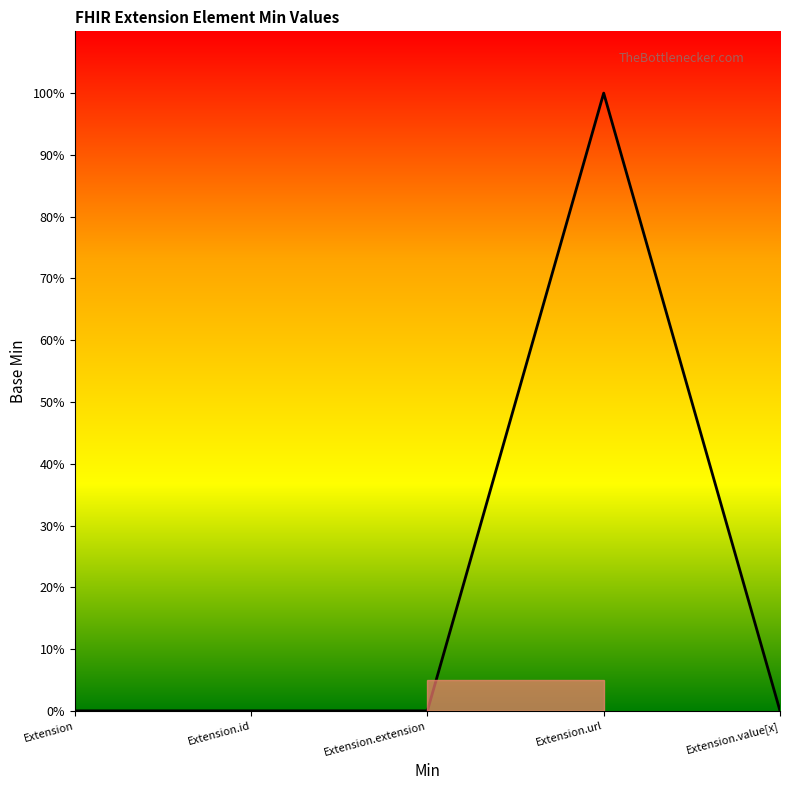

At which label is the value closest to 0?

Extension